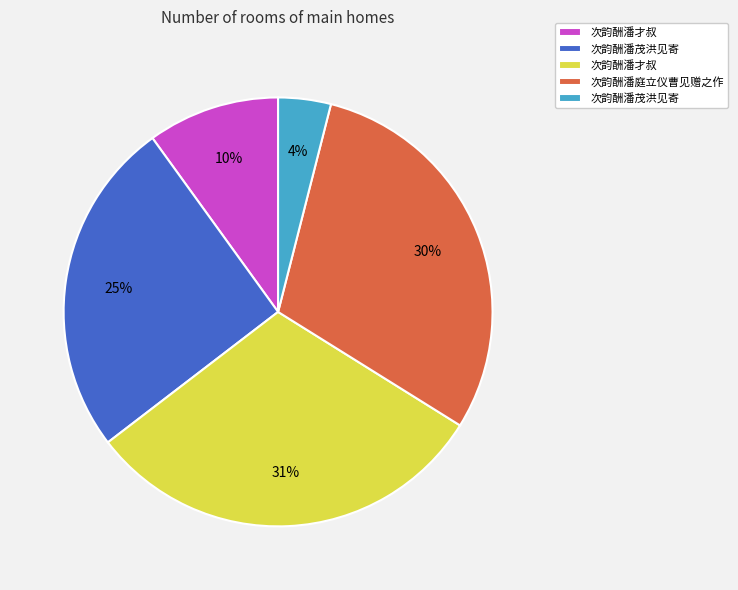

To the nearest percent, what is the average slice percentage?

20%